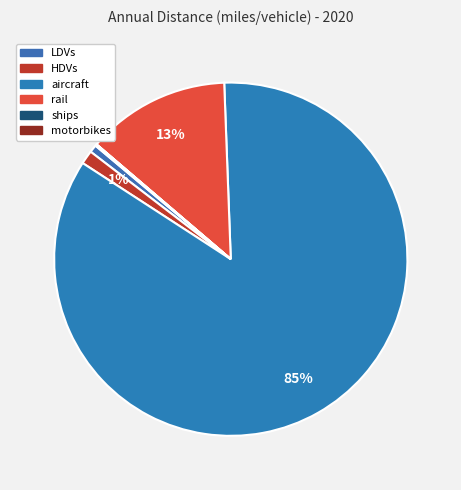

To the nearest percent, what is the difference between the largest and smallest slice percentages?

85%